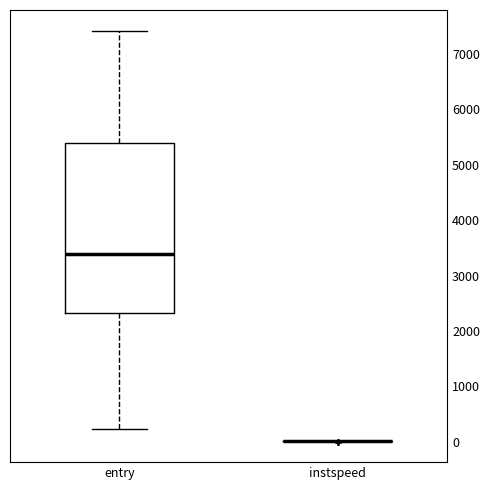

Reading left to right, transcribe this box plot: for each box, give where its median line is, the range the box spans, and where its two whiskers end, as read against the y-axis. The values are not printed on the chart, so give them approximately, as read against the axis.

entry: median 3400, box 2300 to 5400, whiskers 200 to 7400
instspeed: box collapsed to a line at 0, whiskers 0 to 0